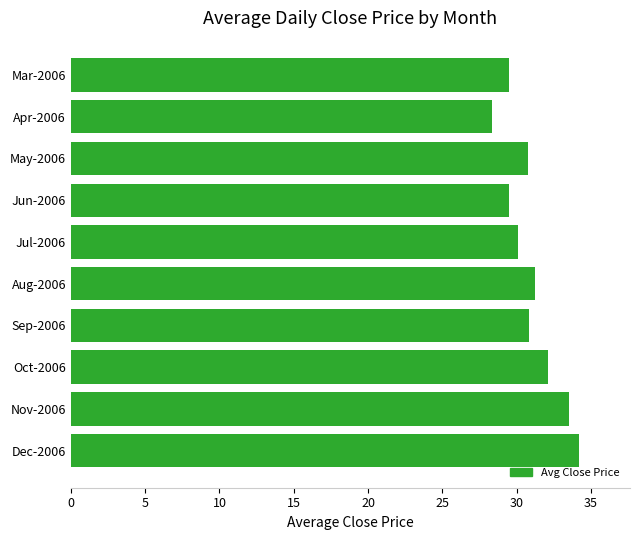

What is the sum of all values?

310.0